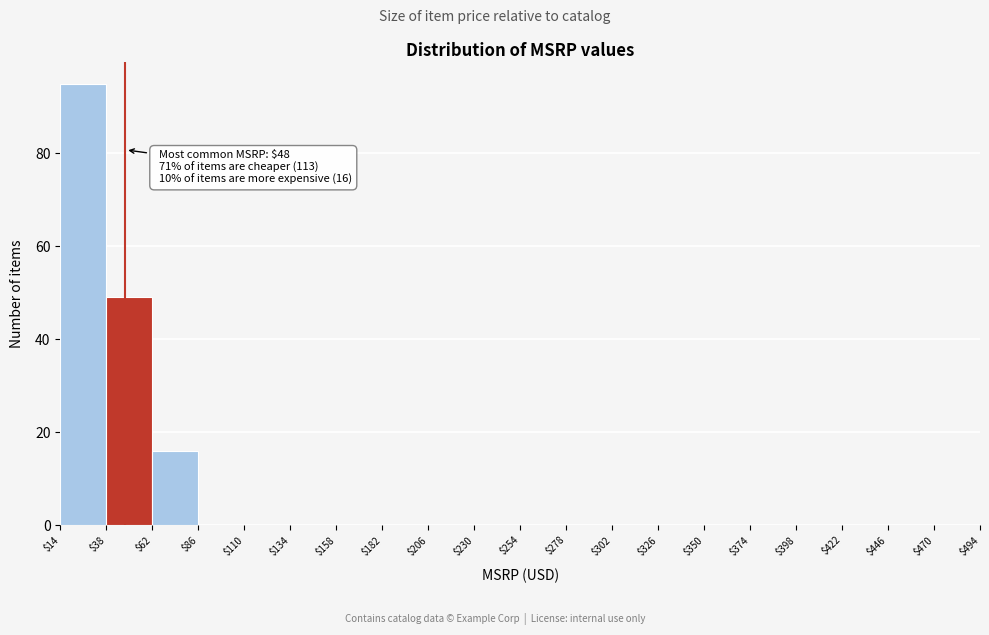

Over which range of the x-axis is the bar tallest?

$14 to $38